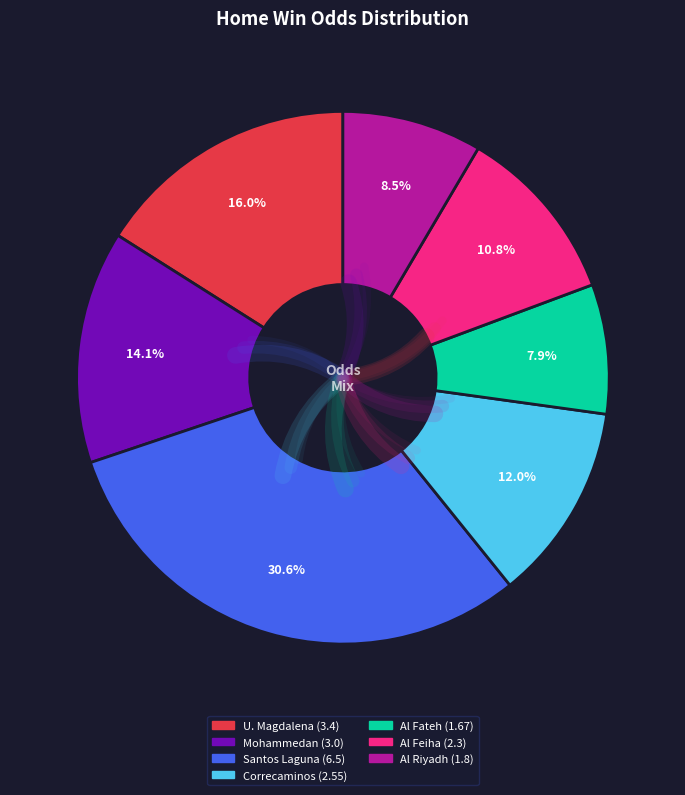

What is the smallest slice in the pie chart?

Al Fateh